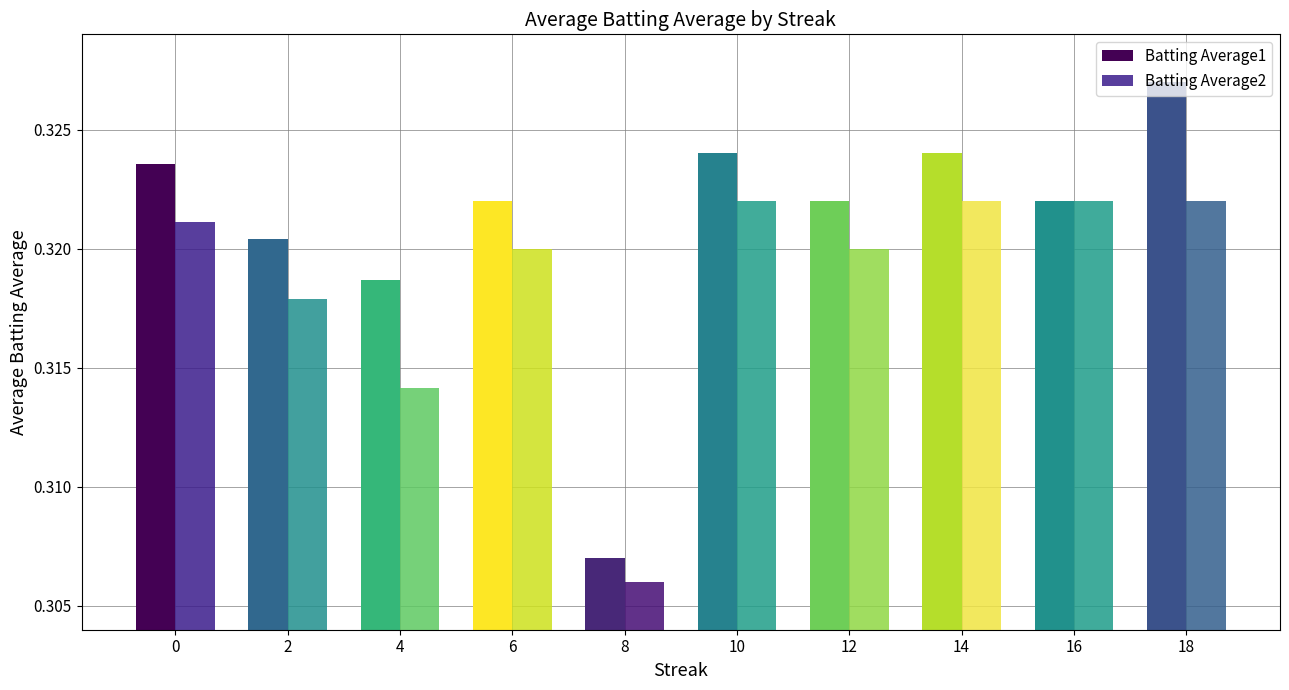

Which label corresponds to the largest value in the chart?

18